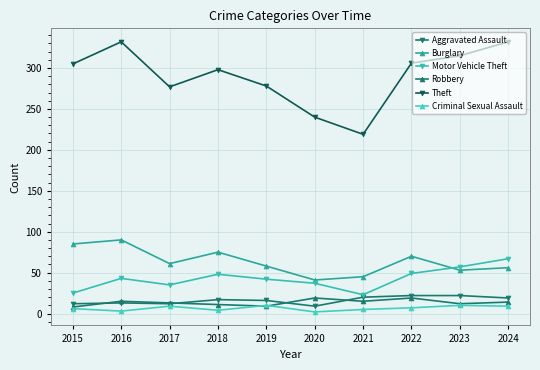

True or false: Aggravated Assault and Motor Vehicle Theft intersect in this chart.

False